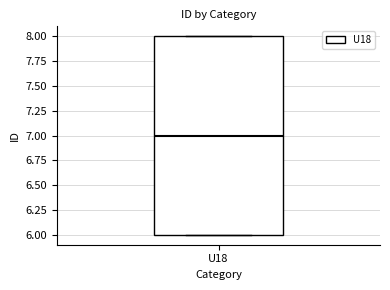

Read this box plot against the y-axis: the position of the median line, the range covered by the box, and the ends of both whiskers. The values are not printed on the chart, so give them approximately, as read against the axis.

median 7, box 6 to 8, whiskers 6 to 8